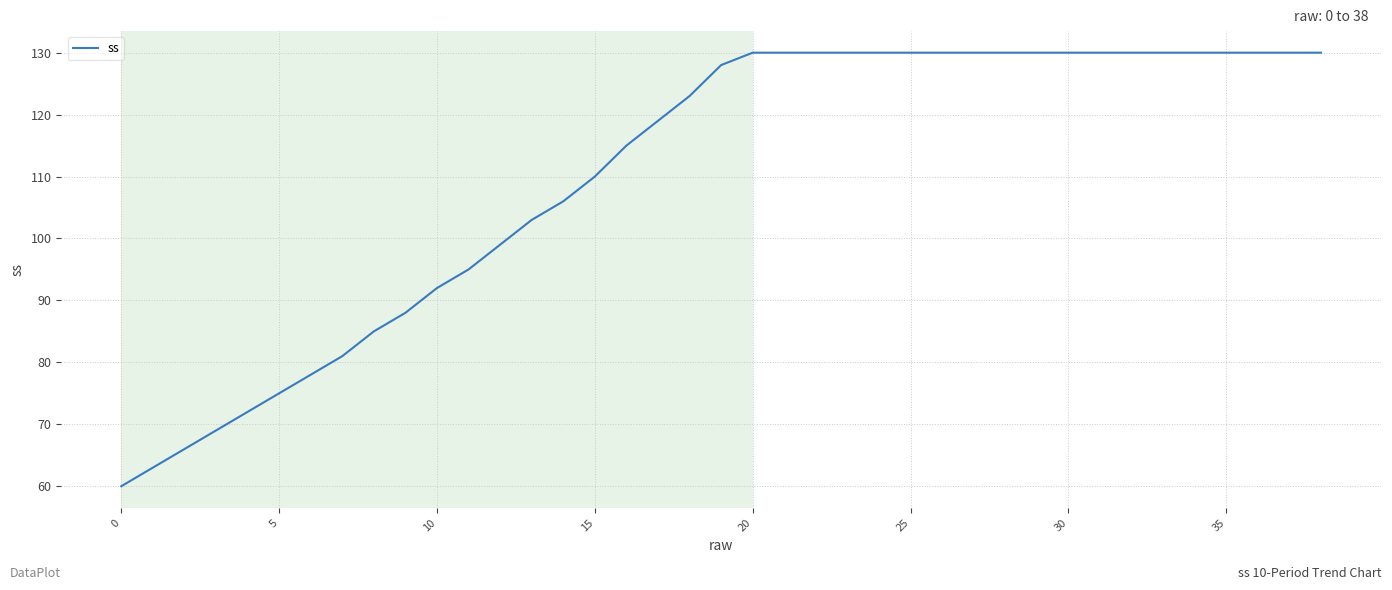

What is the difference between the maximum and minimum values?

70